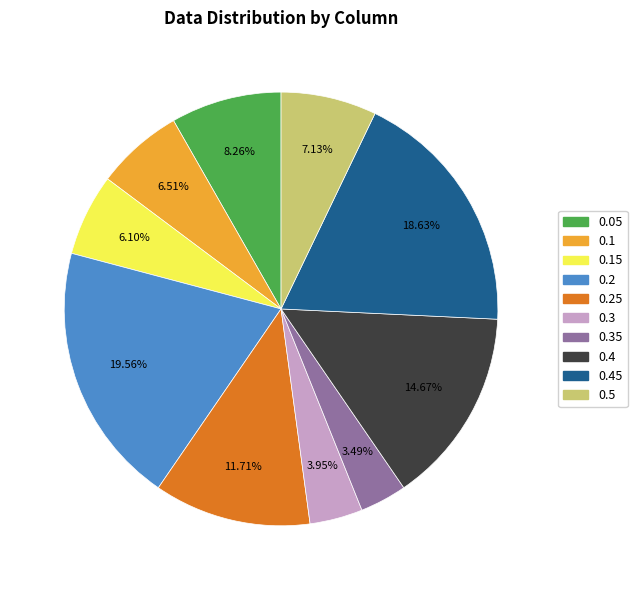

To the nearest percent, what is the difference between the 0.4 and 0.35 slice percentages?

11%